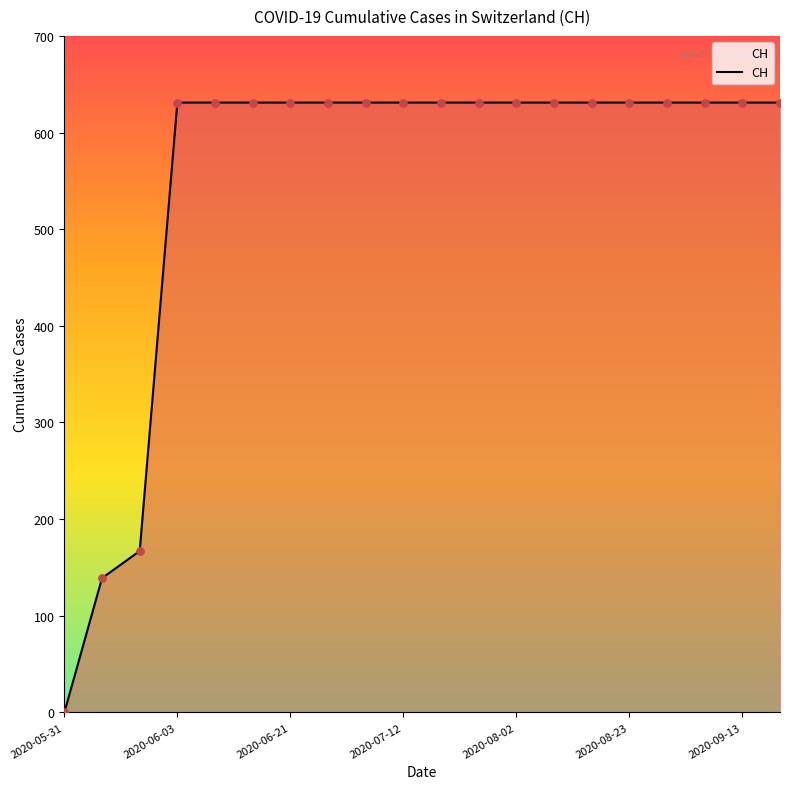

What is the difference between the maximum and minimum values?

631